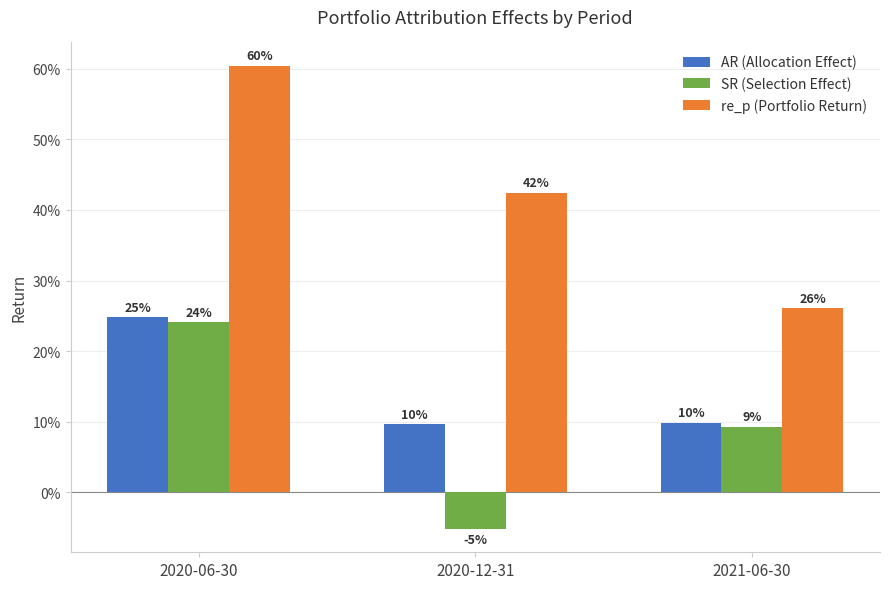

What are all the series names shown in the legend?

AR (Allocation Effect), SR (Selection Effect), re_p (Portfolio Return)